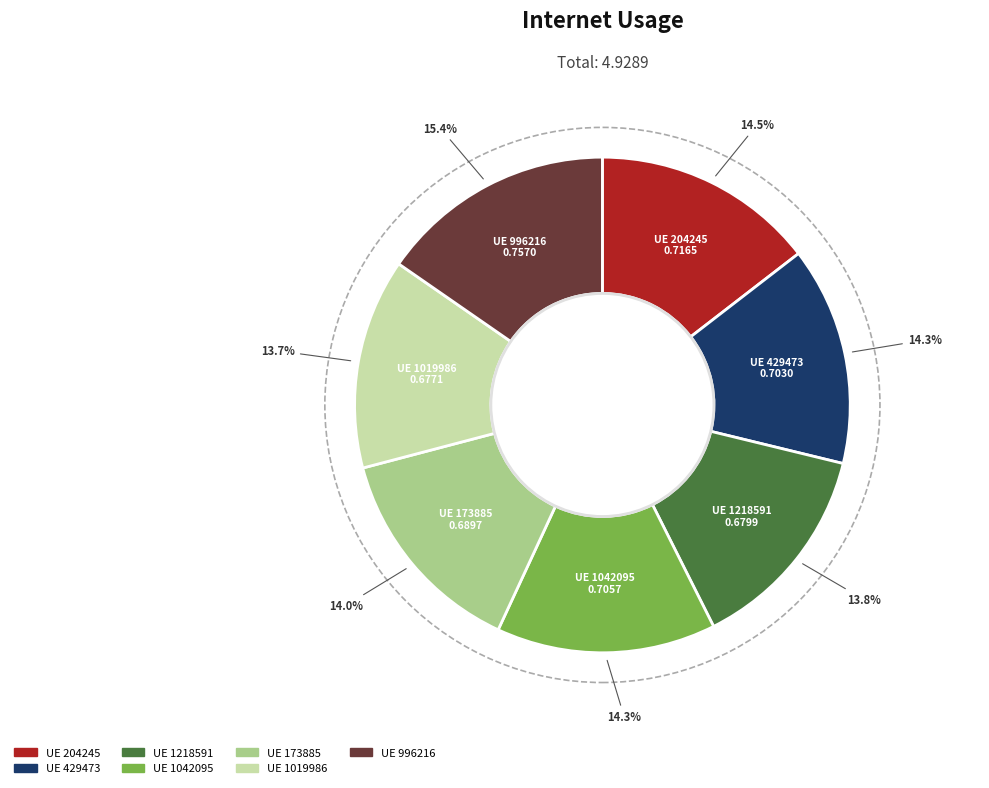

Is there a majority slice in this chart?

No